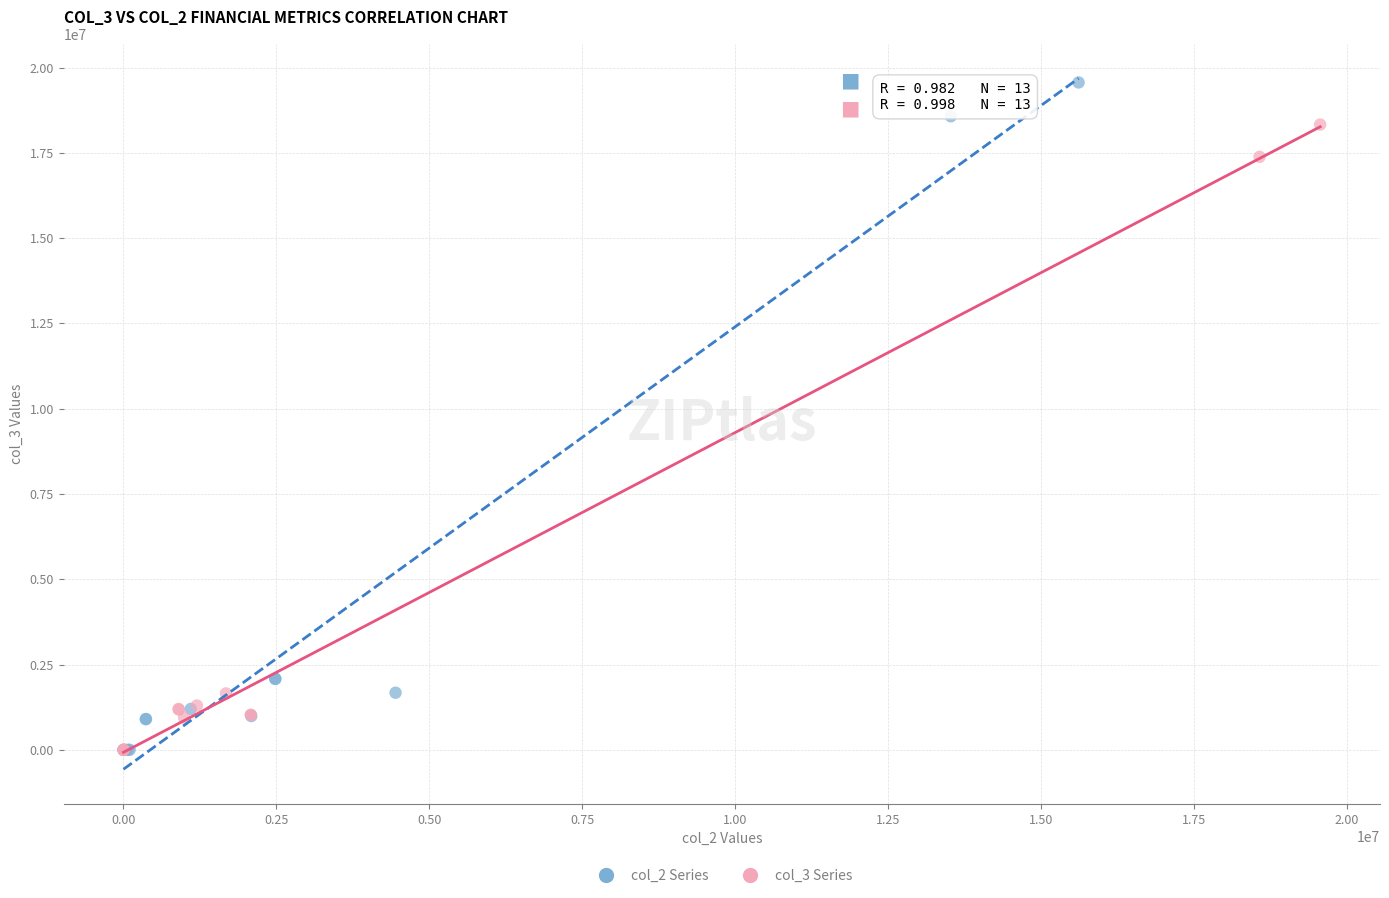

Which series has the largest Y range (max minus min)?

col_2 Series